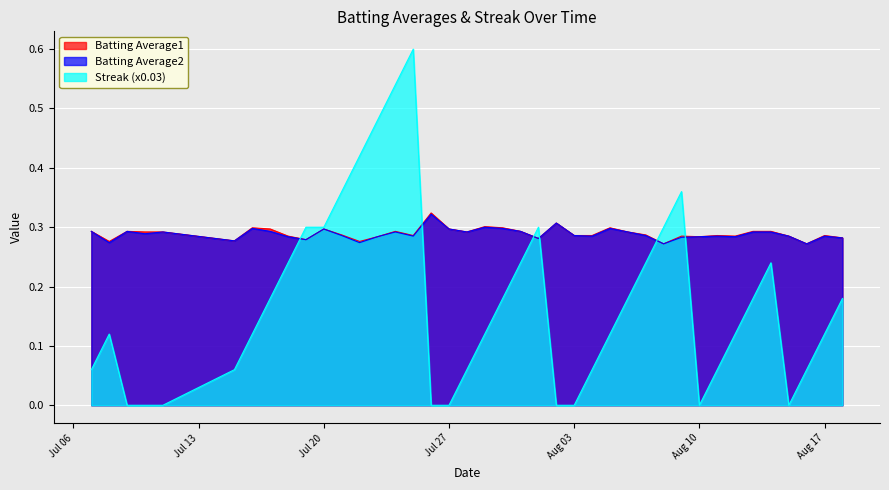

What is the difference between the maximum and minimum values in the Streak series?

0.6